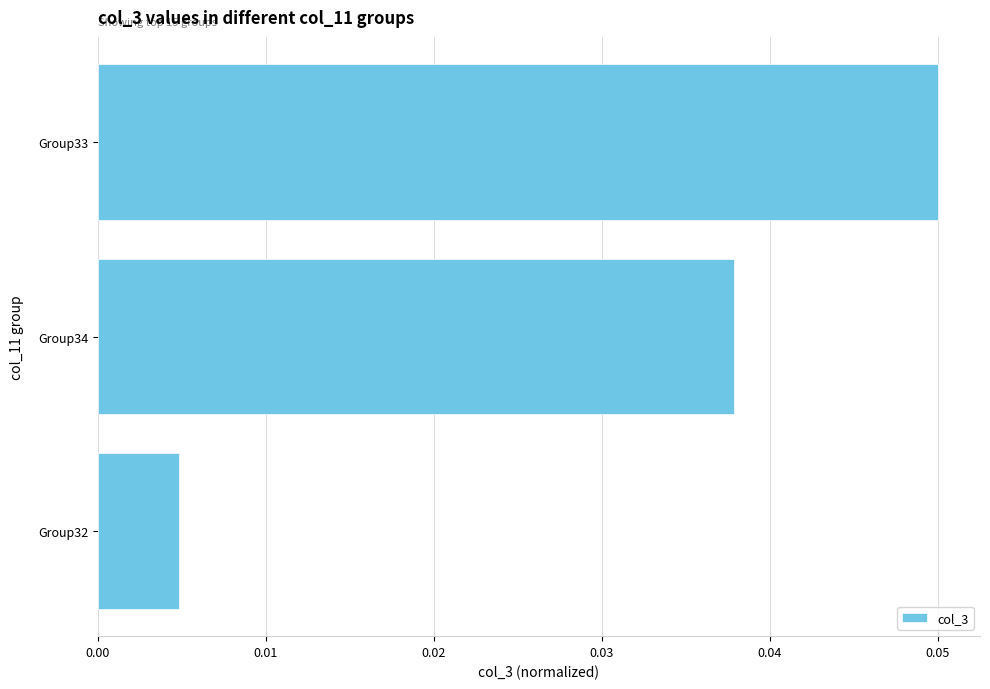

The value at Group34 is 0.1. True or false?

False